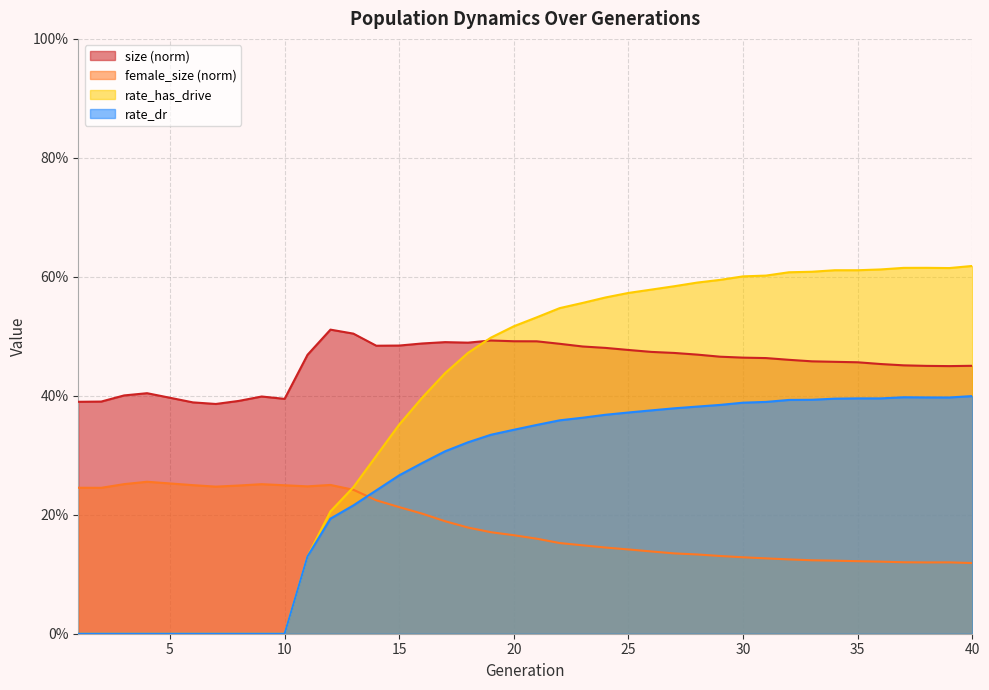

The rate_has_drive series shows 0.9 at 25. True or false?

False